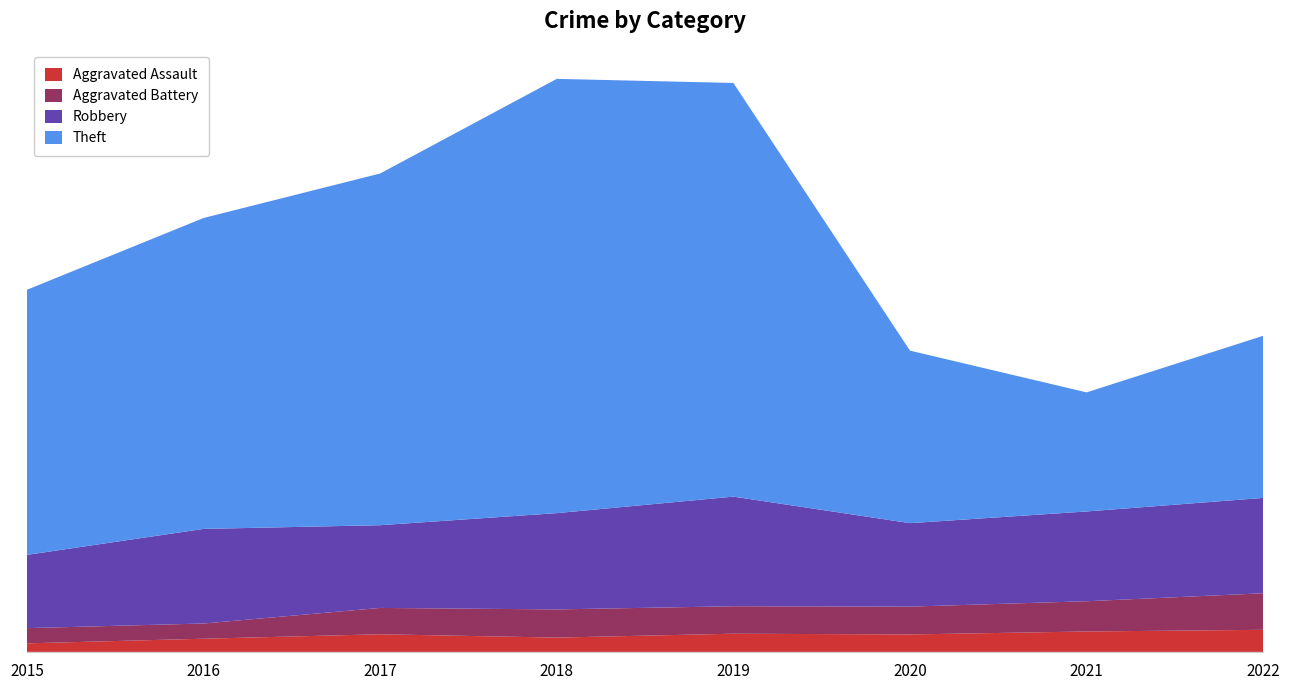

Reading left to right, extract all data points from this chart.

Aggravated Assault: 2015=46	2016=71	2017=95	2018=77	2019=98	2020=94	2021=110	2022=119
Aggravated Battery: 2015=82	2016=82	2017=142	2018=152	2019=148	2020=150	2021=163	2022=197
Robbery: 2015=395	2016=510	2017=446	2018=519	2019=591	2020=450	2021=484	2022=514
Theft: 2015=1429	2016=1676	2017=1896	2018=2341	2019=2230	2020=930	2021=642	2022=874